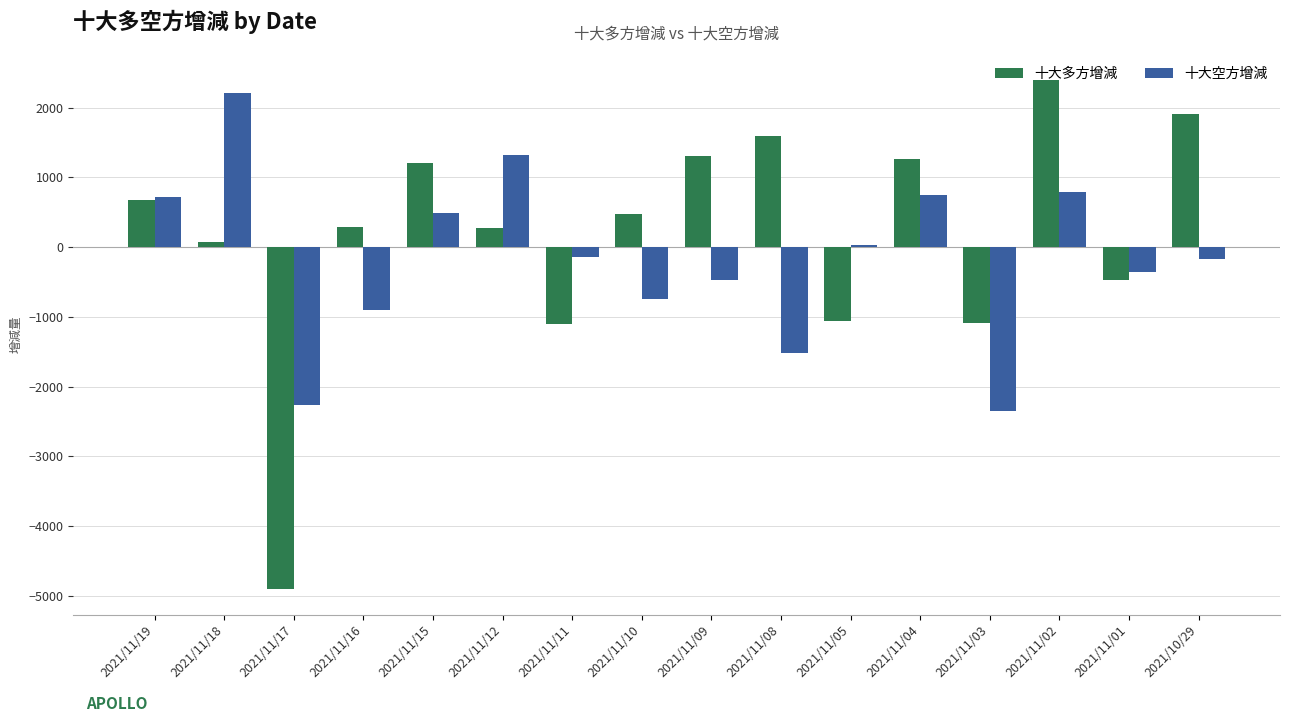

Is the value of 十大多方增減 at 2021/11/03 greater than the value of 十大空方增減 at 2021/11/10?

No